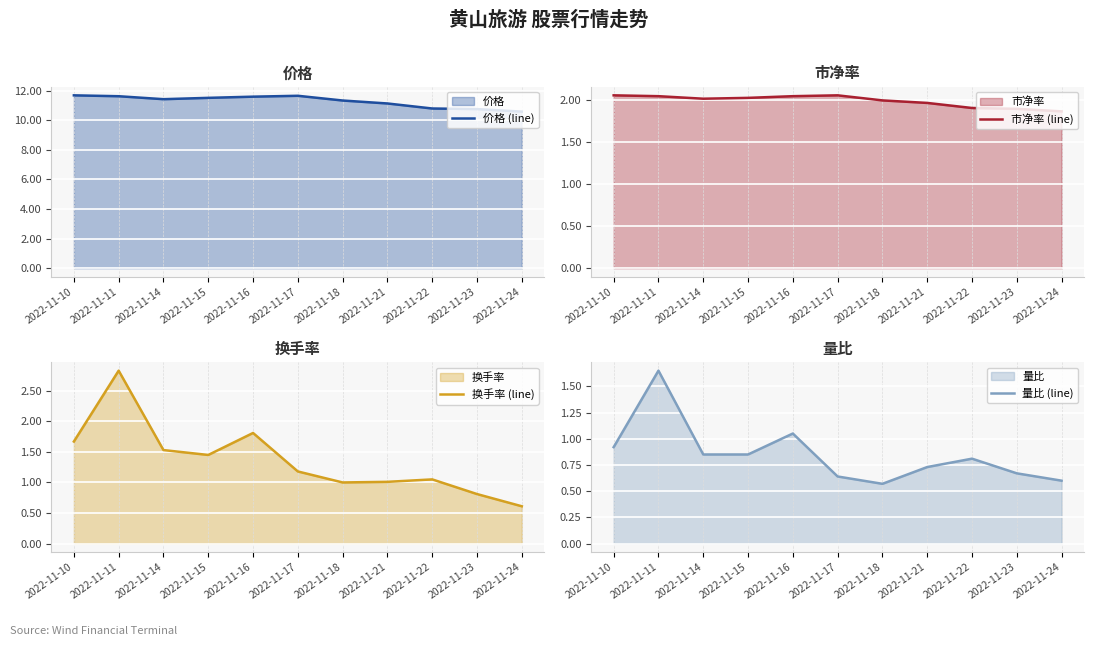

Is the value of 价格 (line) at 2022-11-15 greater than the value of 换手率 (line) at 2022-11-22?

Yes